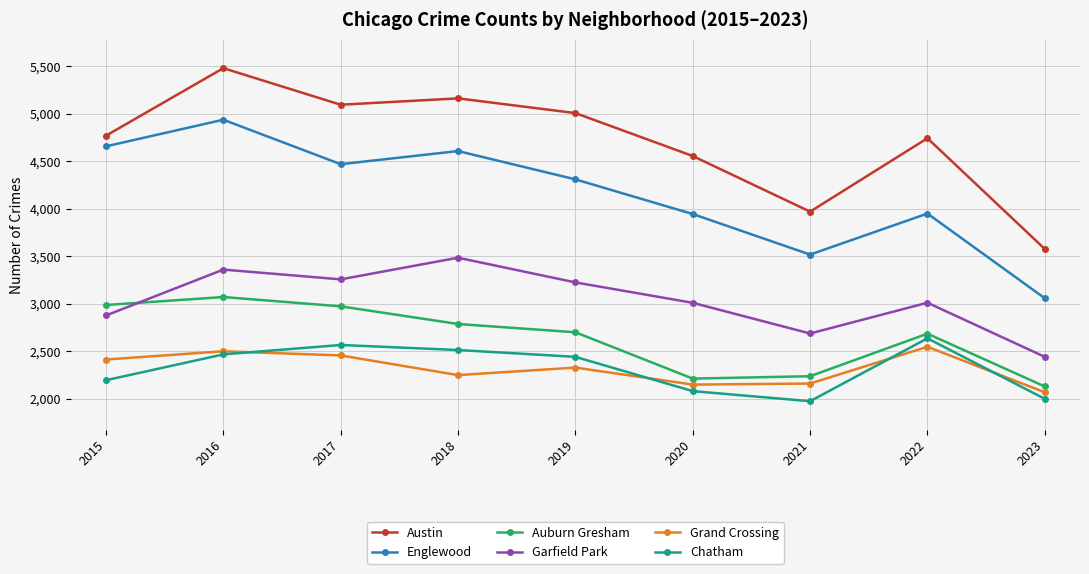

True or false: Garfield Park and Chatham cross at least once.

False